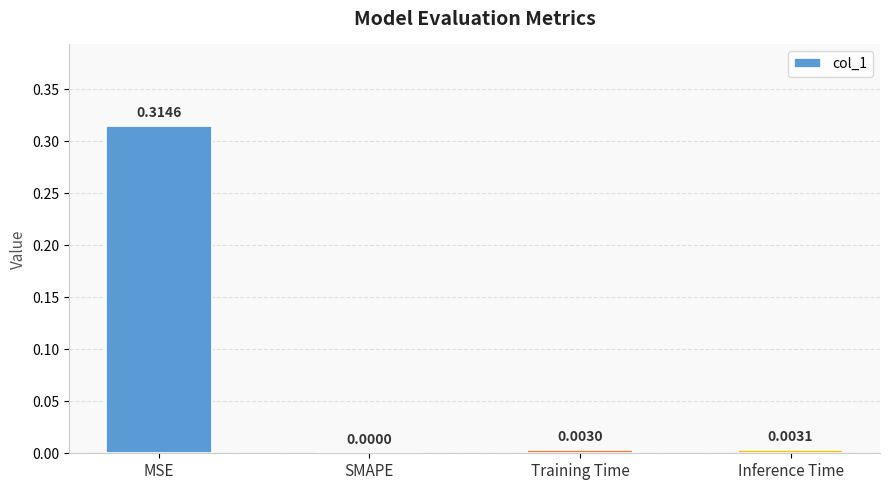

Where is the data nearest to the value 0?

SMAPE